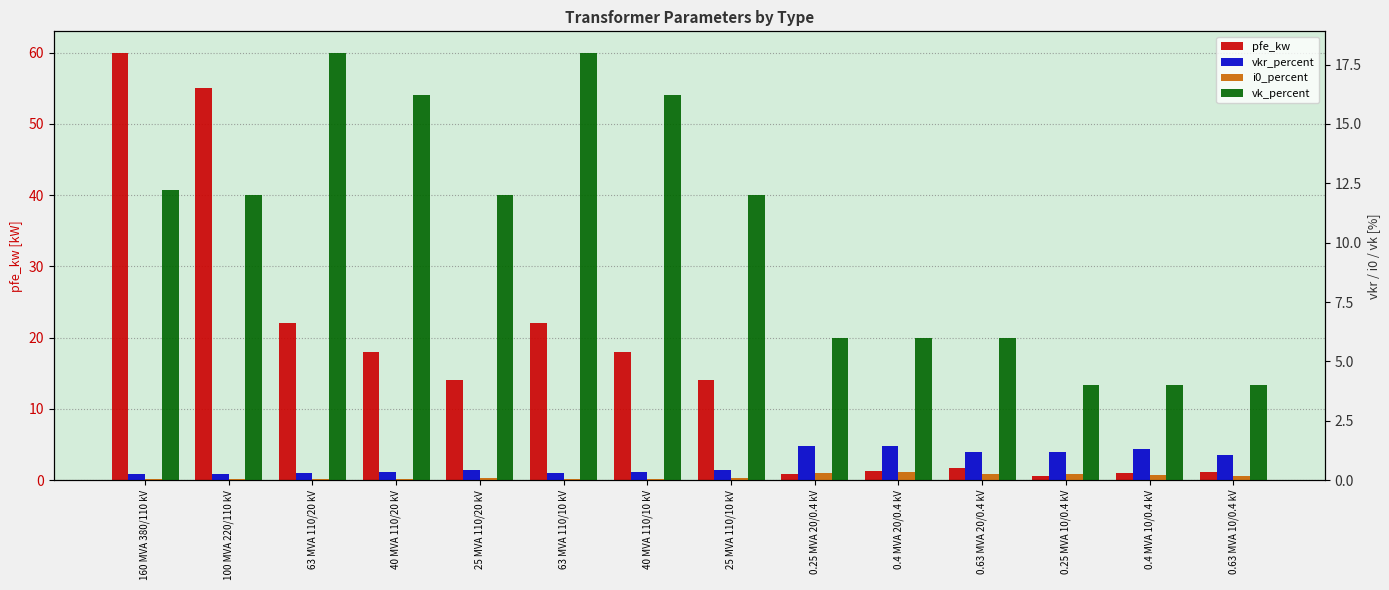

The value of pfe_kw at 100 MVA 220/110 kV is 55.0. True or false?

True